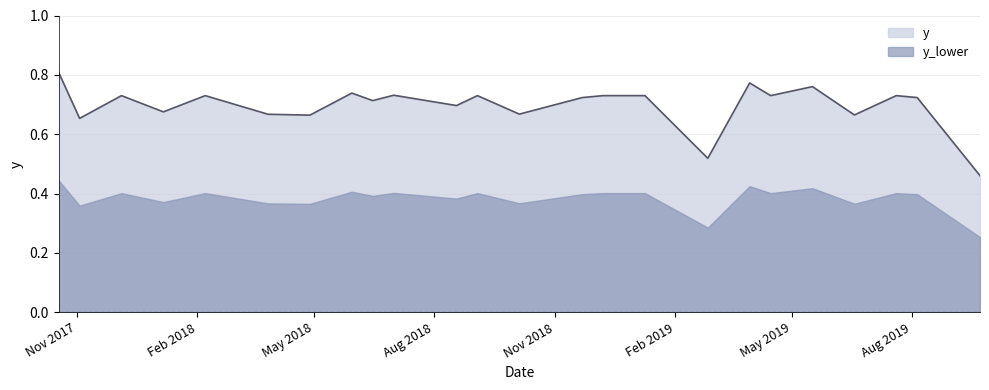

What is the difference between the maximum and minimum values?

0.3